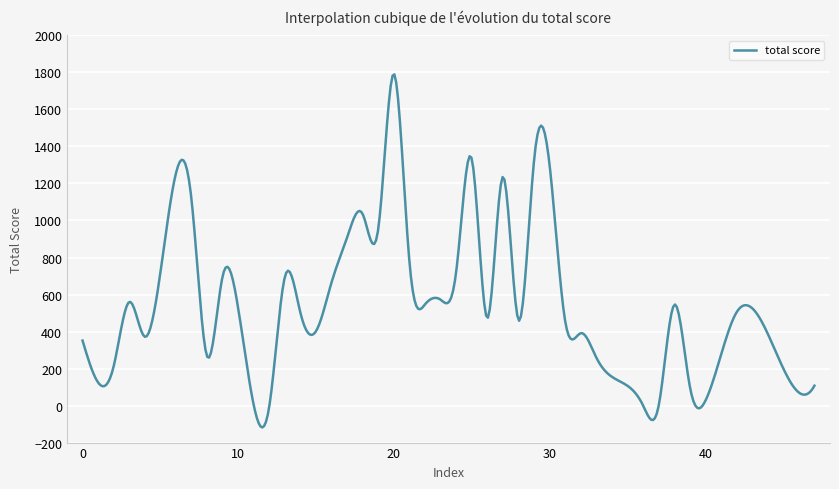

What is the sum of all values?

218748.5